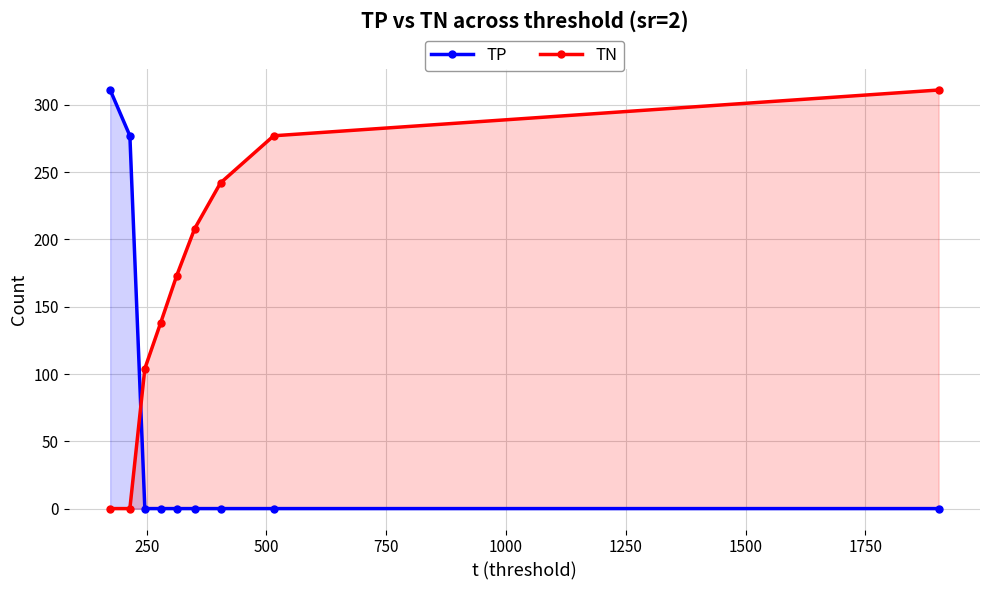

True or false: TN and TP intersect in this chart.

True